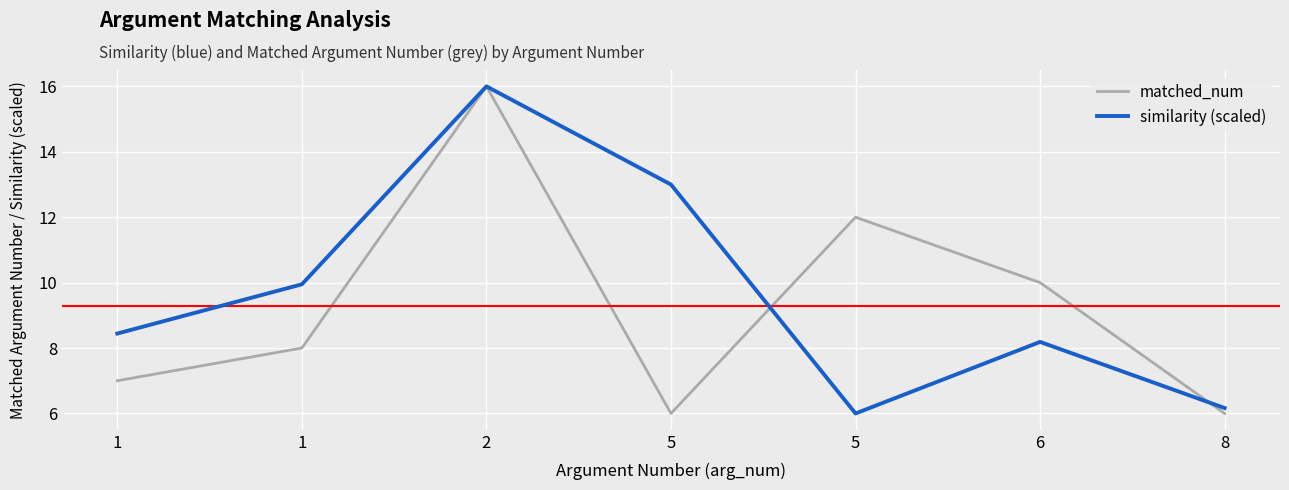

Does the chart display data point markers on the line(s)?

No